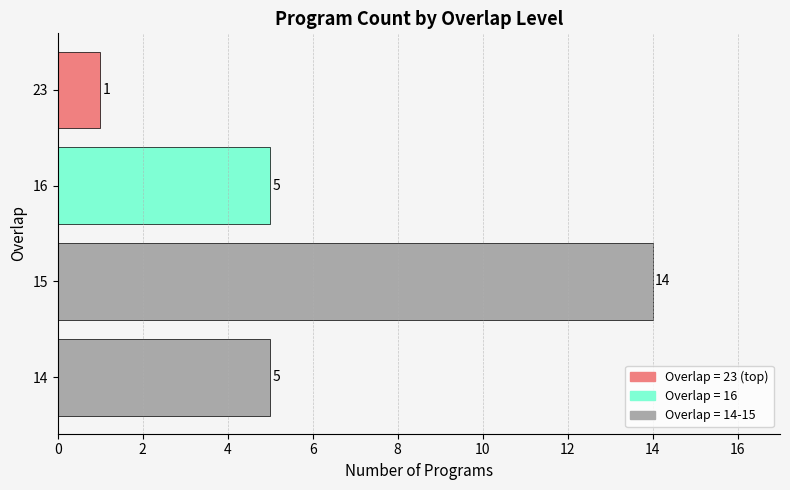

What is the difference between the maximum and minimum values?

13